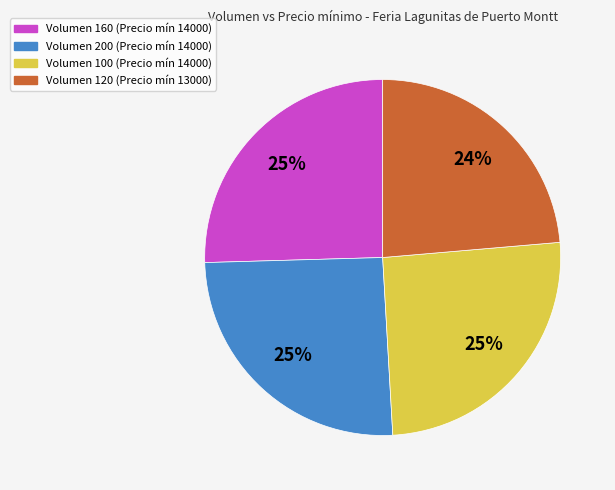

Is it true that Volumen 100 (Precio mín 14000) is 11% of the pie?

False